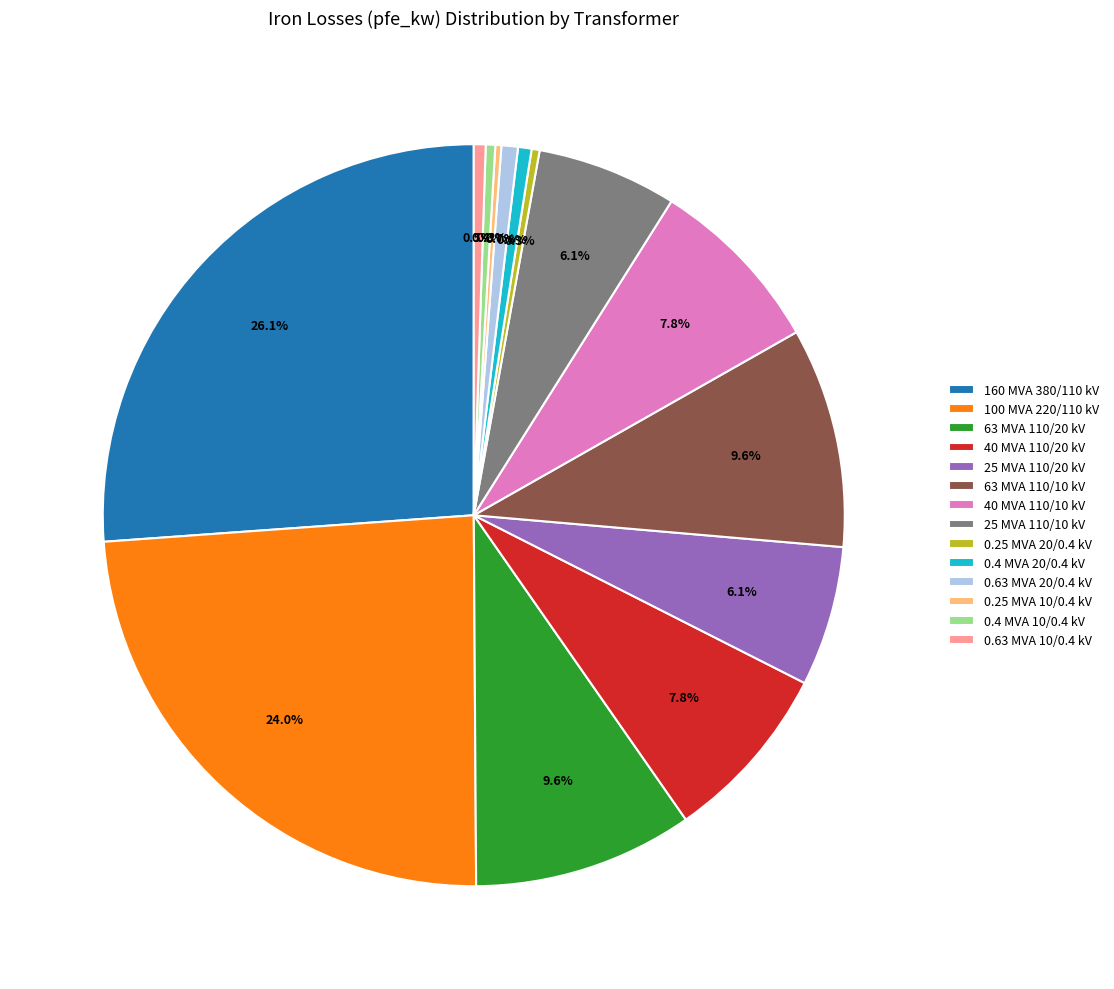

True or false: 63 MVA 110/10 kV accounts for 1% of the total.

False